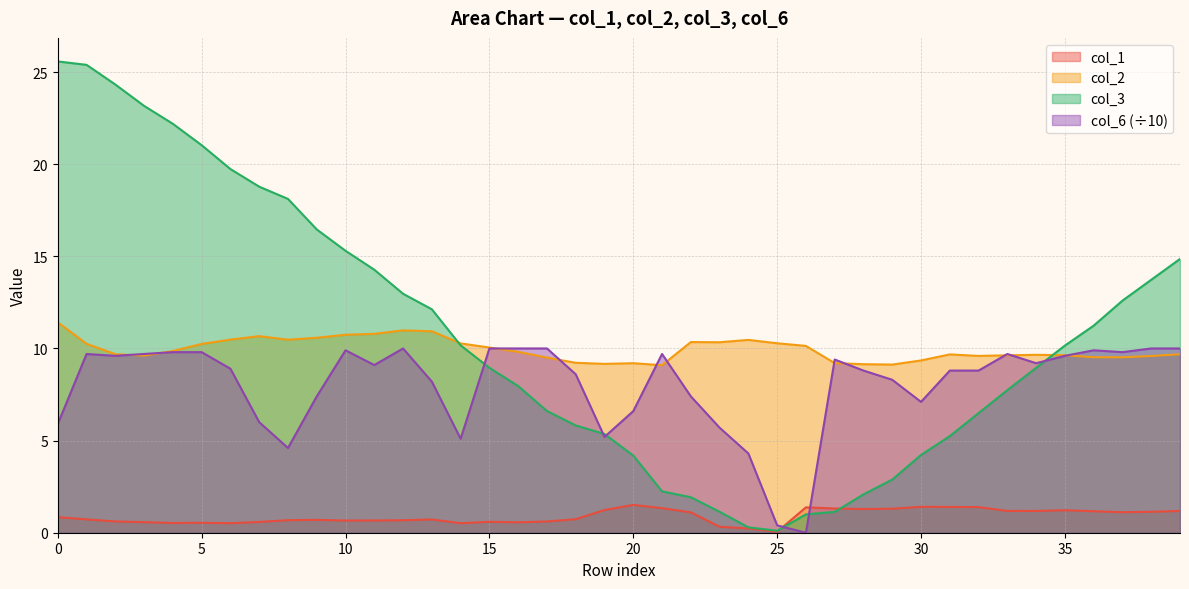

Count the number of data series in this chart.

4